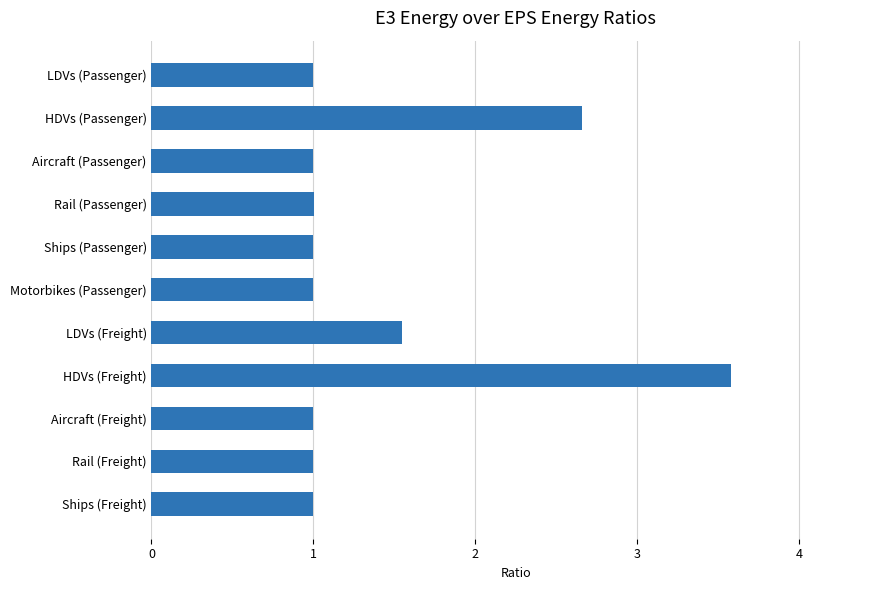

Which has a higher value, HDVs (Freight) or Ships (Freight)?

HDVs (Freight)